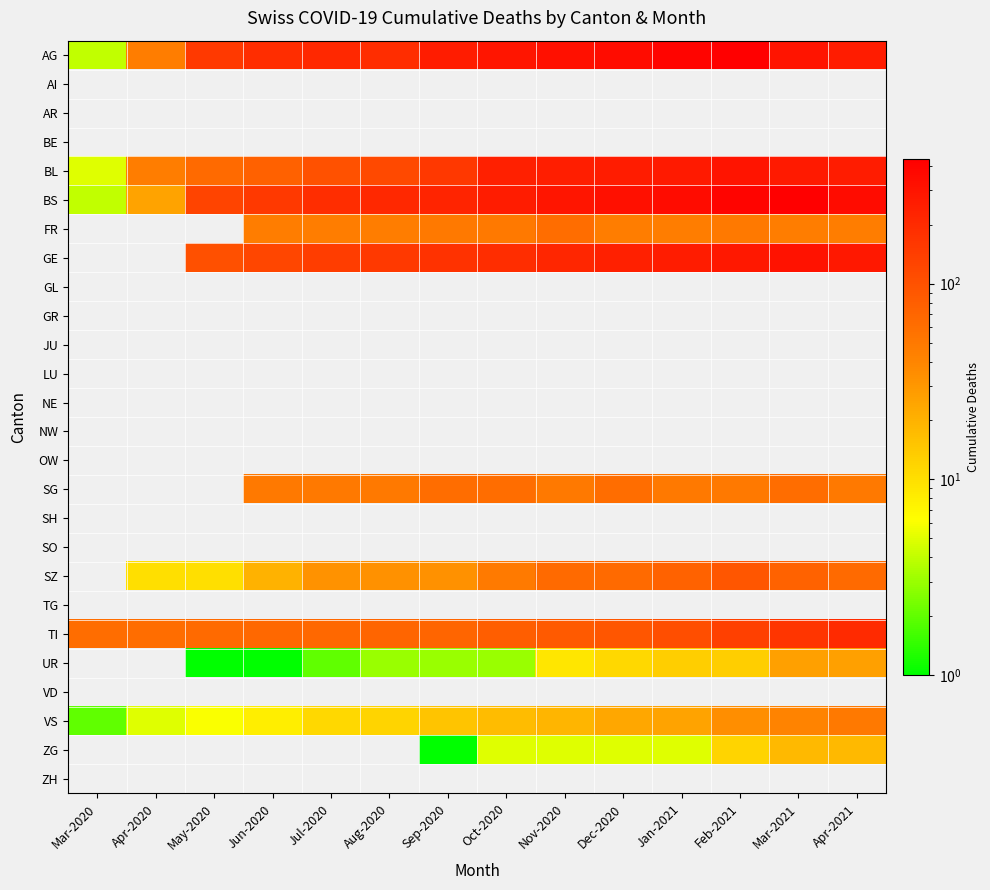

Is the value of VS at Jan-2021 greater than the value of UR at Apr-2020?

No